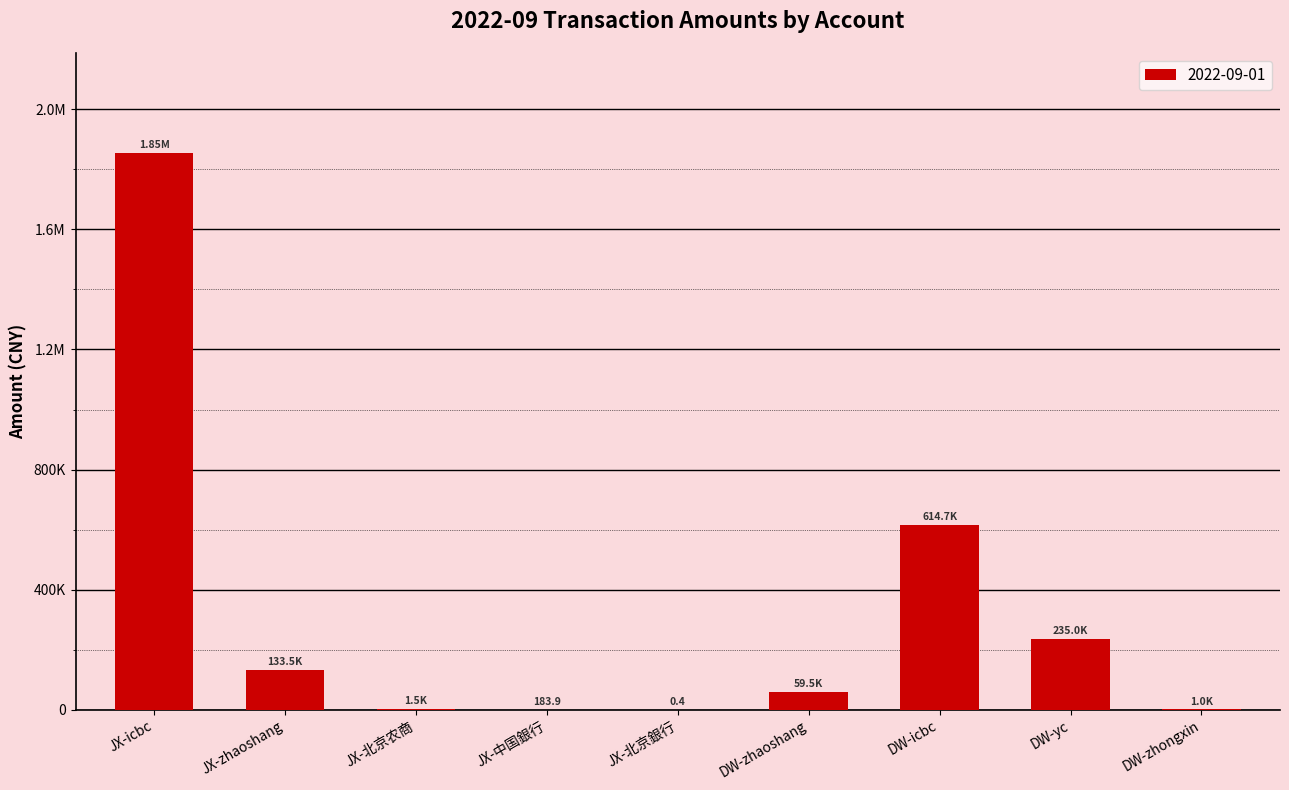

Rank the categories by value from lowest to highest.

JX-北京銀行, JX-中国銀行, DW-zhongxin, JX-北京农商, DW-zhaoshang, JX-zhaoshang, DW-yc, DW-icbc, JX-icbc